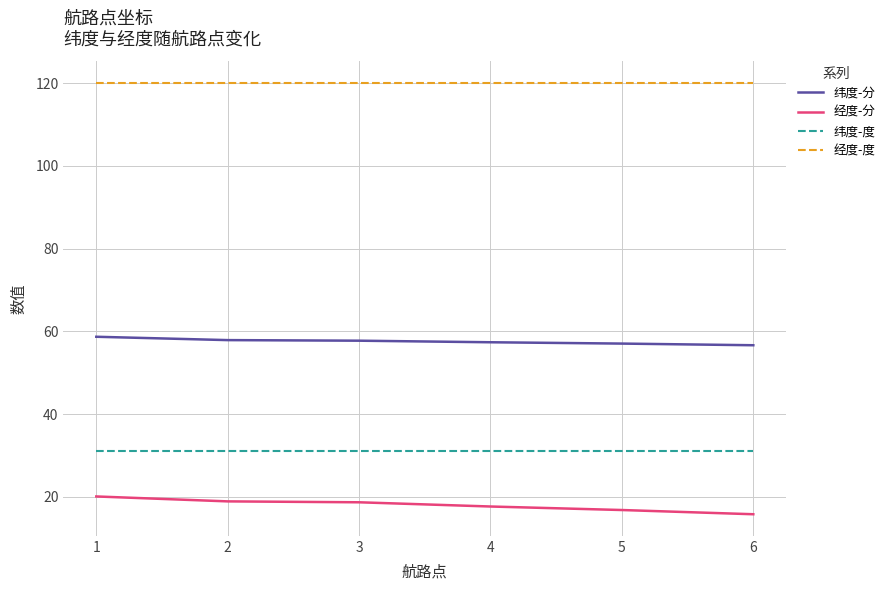

Which series has the largest total across all categories?

经度-度